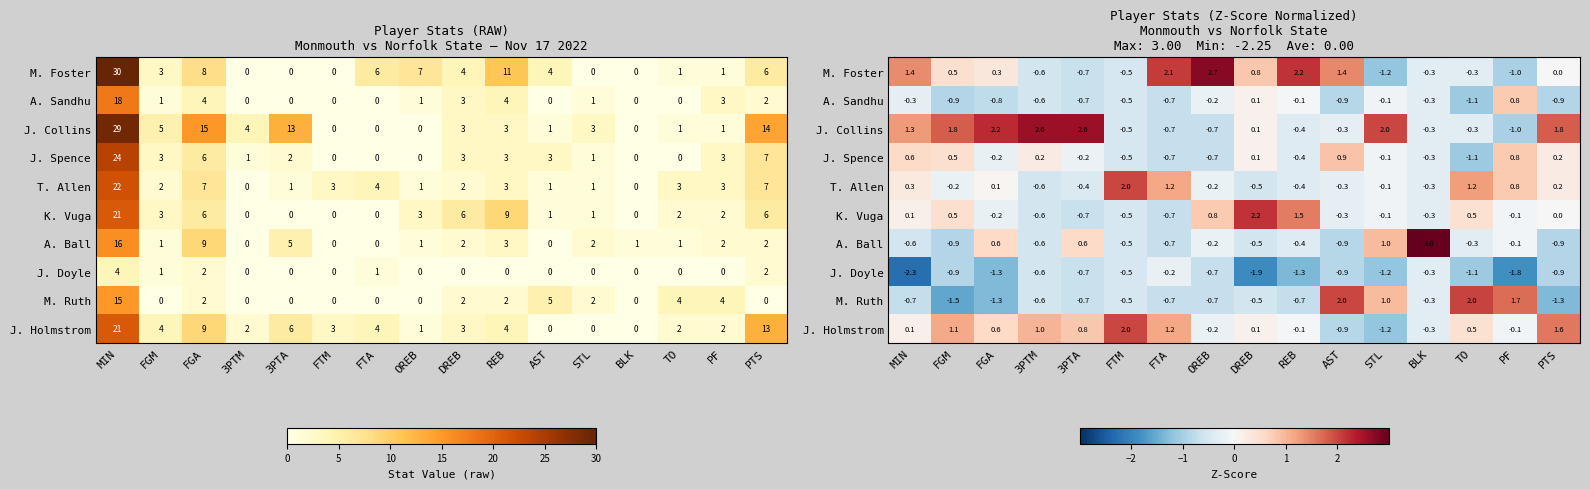

Which series has the largest total across all categories?

J. Collins